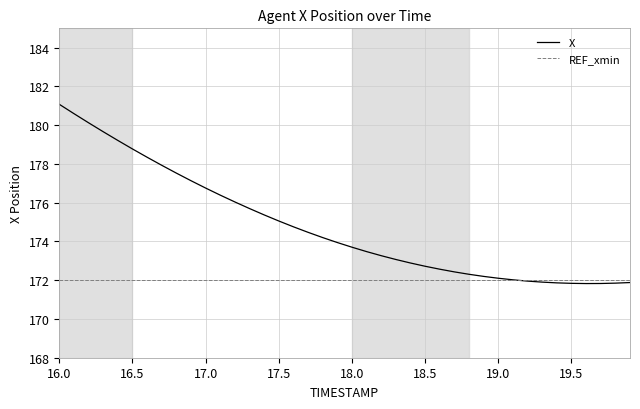

At which category does the chart reach its peak across all series?

16.0